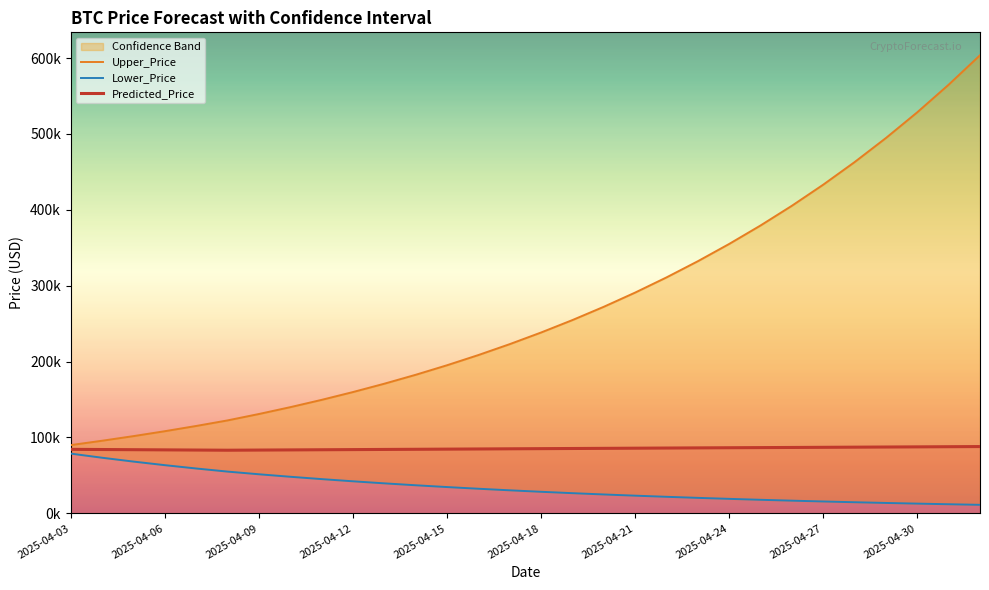

Which series has the largest total across all categories?

Upper_Price